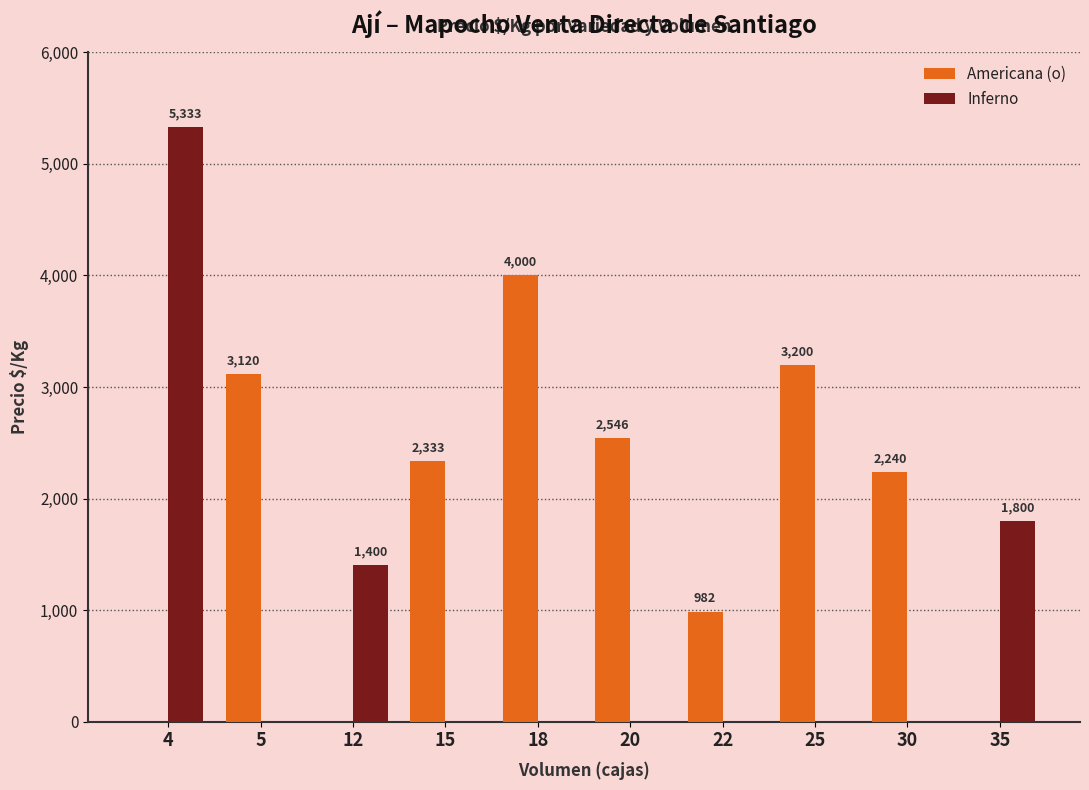

At which category does the chart reach its peak across all series?

4